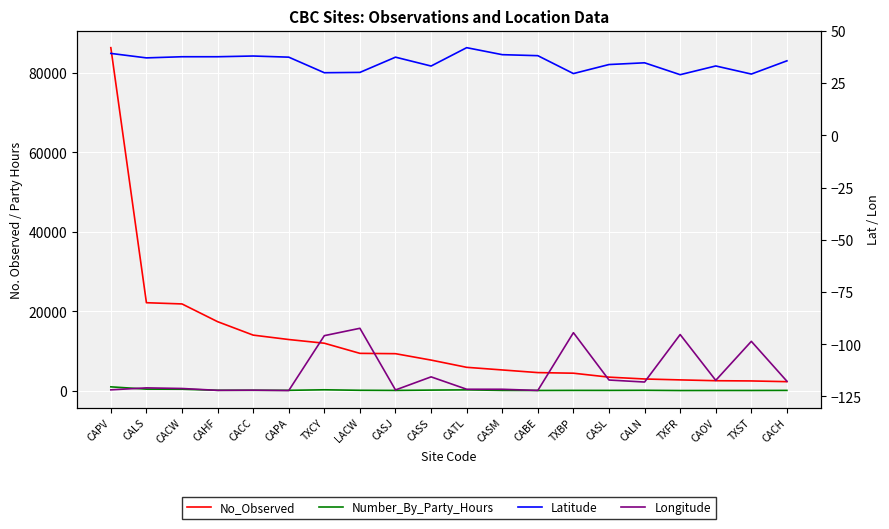

Reading right to left, list all the values displayed in this chart.

No_Observed: 2243.0	2425.0	2483.0	2690.0	2919.0	3380.0	4375.0	4528.0	5195.0	5860.0	7681.0	9294.0	9378.0	11930.0	12863.0	13974.0	17364.0	21831.0	22141.0	86414.0
Number_By_Party_Hours: 39.7	20.7	17.6	7.1	66.0	39.6	43.8	23.3	42.9	176.2	117.3	36.1	70.0	194.0	62.4	73.9	72.9	338.5	363.0	939.3
Latitude: 35.7	29.3	33.2	29.0	34.7	33.9	29.6	38.1	38.6	41.9	33.2	37.4	30.1	30.0	37.4	38.0	37.6	37.6	37.1	39.2
Longitude: -117.7	-98.6	-117.3	-95.4	-118.1	-117.1	-94.5	-122.1	-121.5	-121.5	-115.6	-121.9	-92.4	-95.9	-122.2	-122.0	-122.1	-121.2	-120.9	-121.8